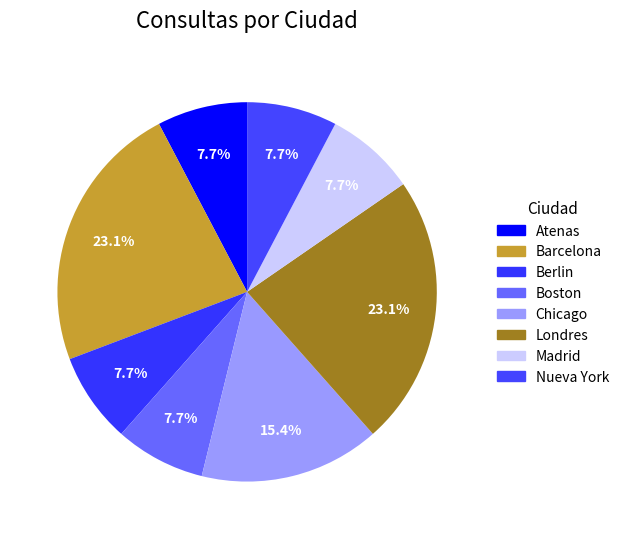

To the nearest percent, what percentage of the pie is Boston?

8%